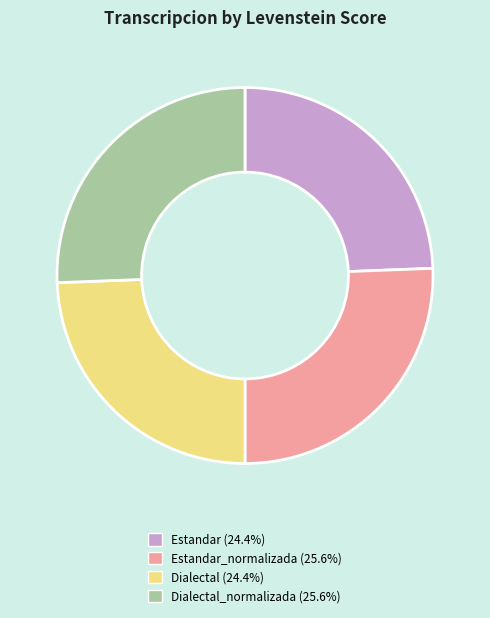

Is there any slice that represents more than half of the pie?

No